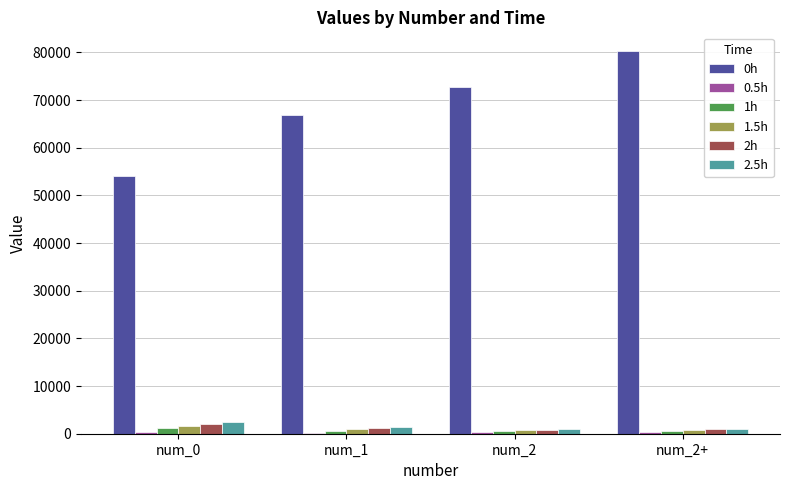

What is the greatest value displayed?

80205.8